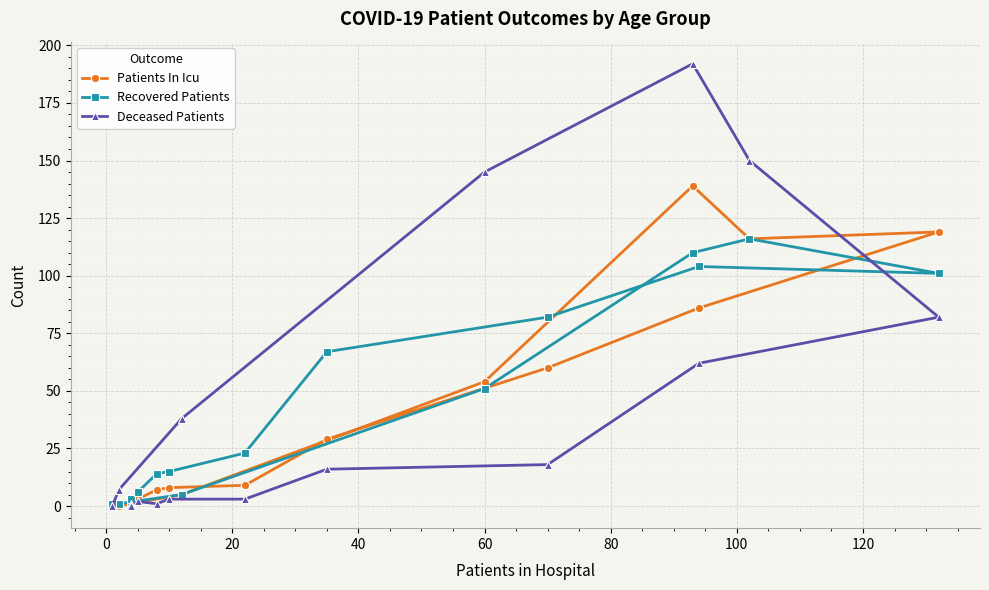

Does the chart display data point markers on the line(s)?

Yes